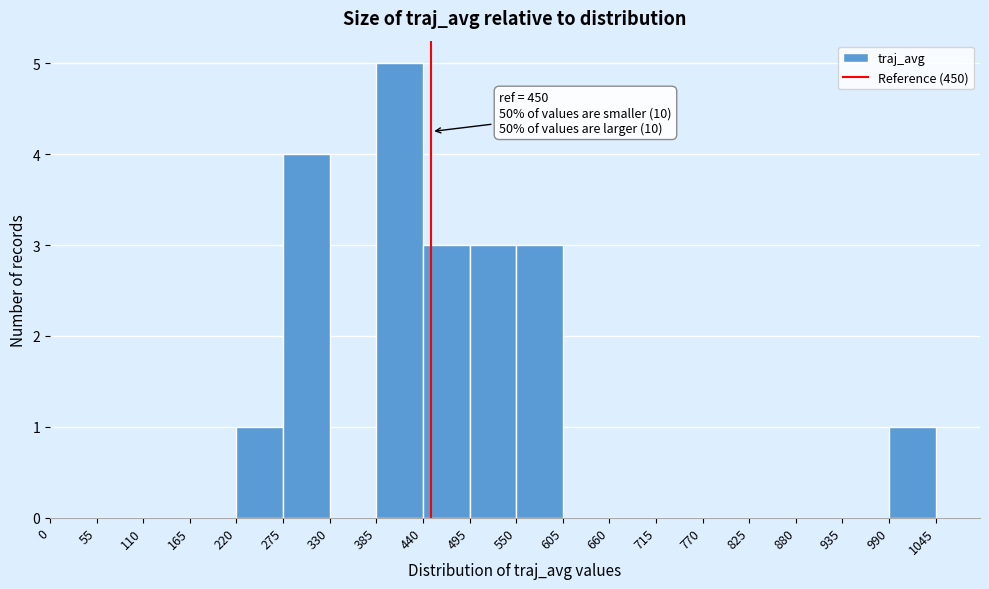

Which range on the x-axis has the tallest bar?

385 to 440